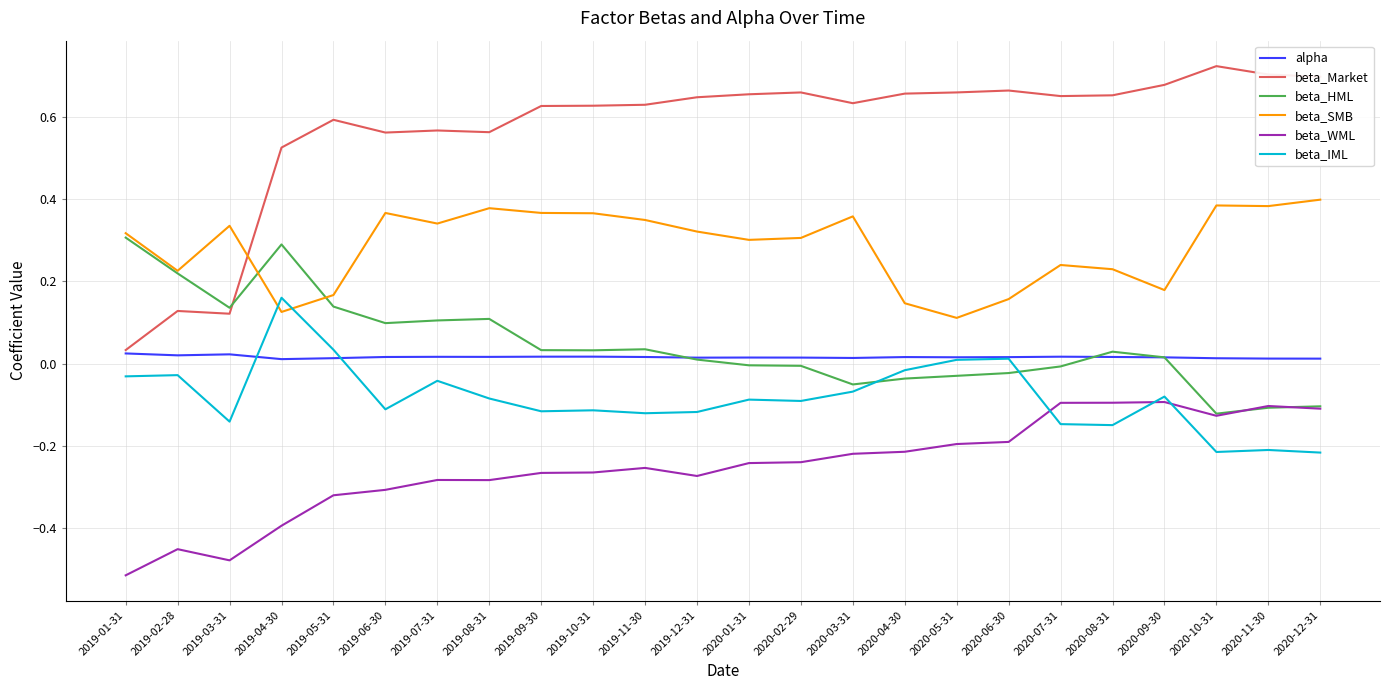

The beta_IML series shows -0.1 at 2019-11-30. True or false?

True